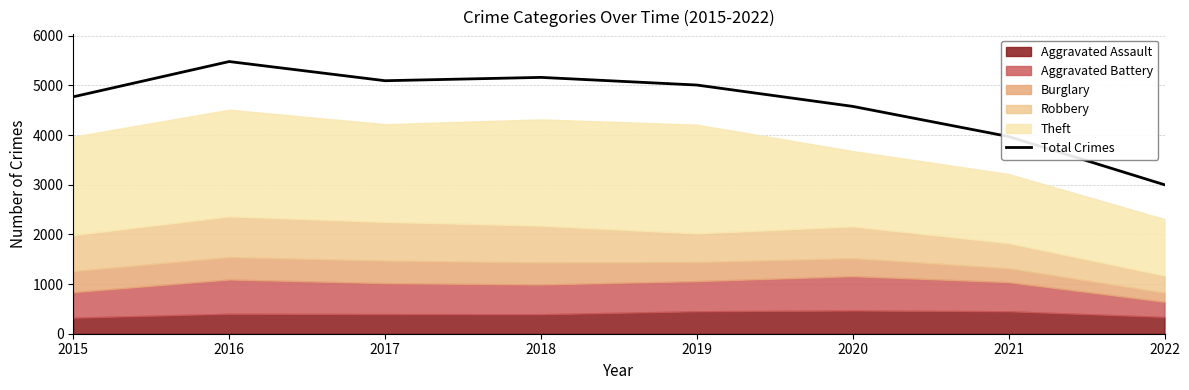

Where is the data nearest to the value 4240?

2021